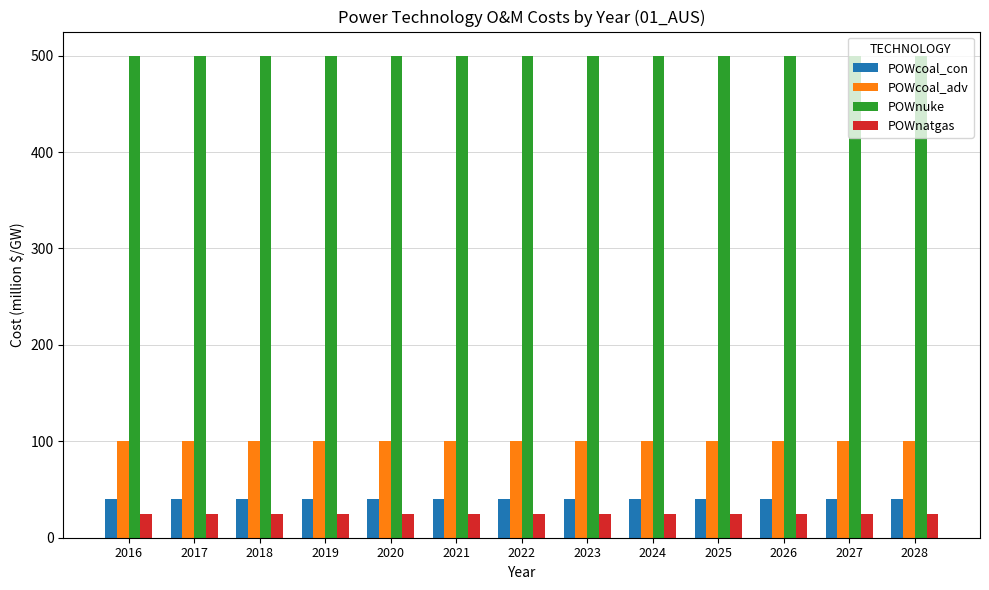

What is the total value across all series at 2022?

665